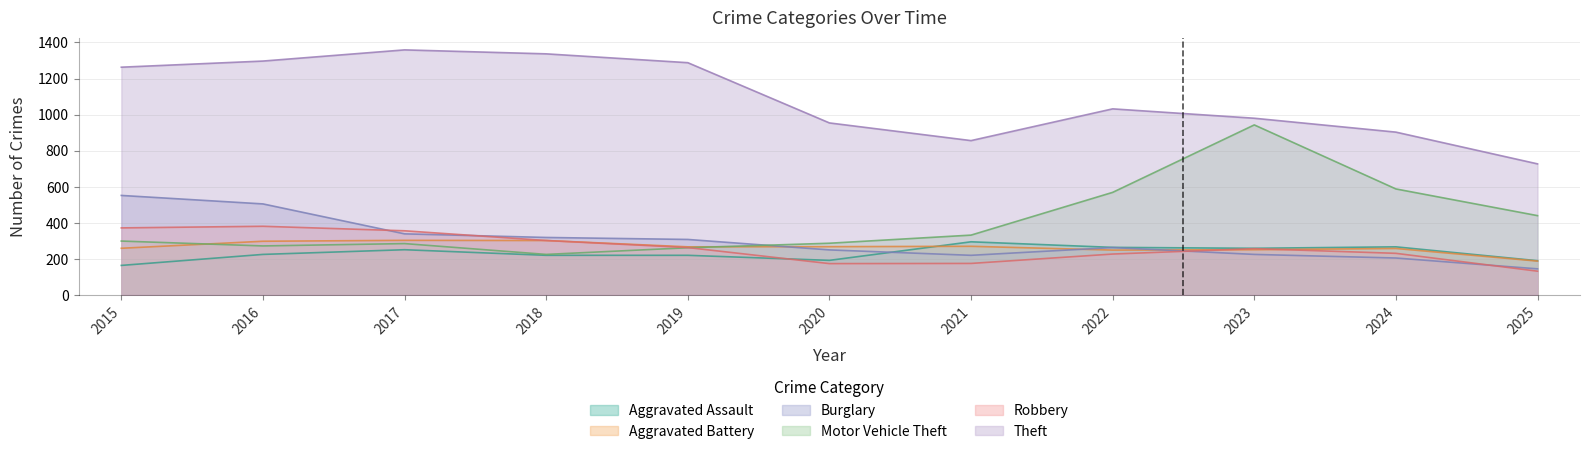

Which series has the largest total across all categories?

Theft